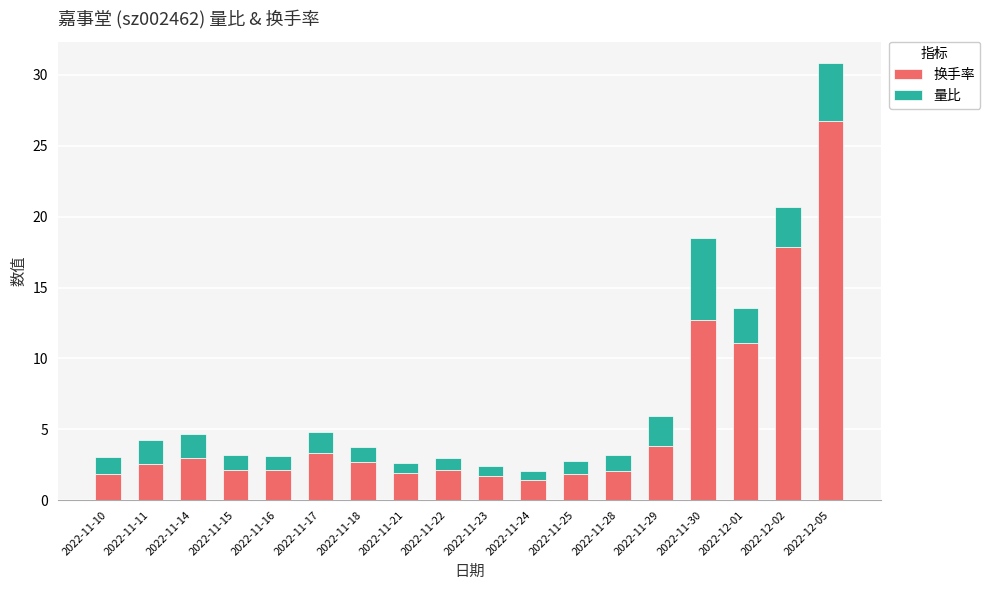

What is the average value of the 换手率 series?

5.6